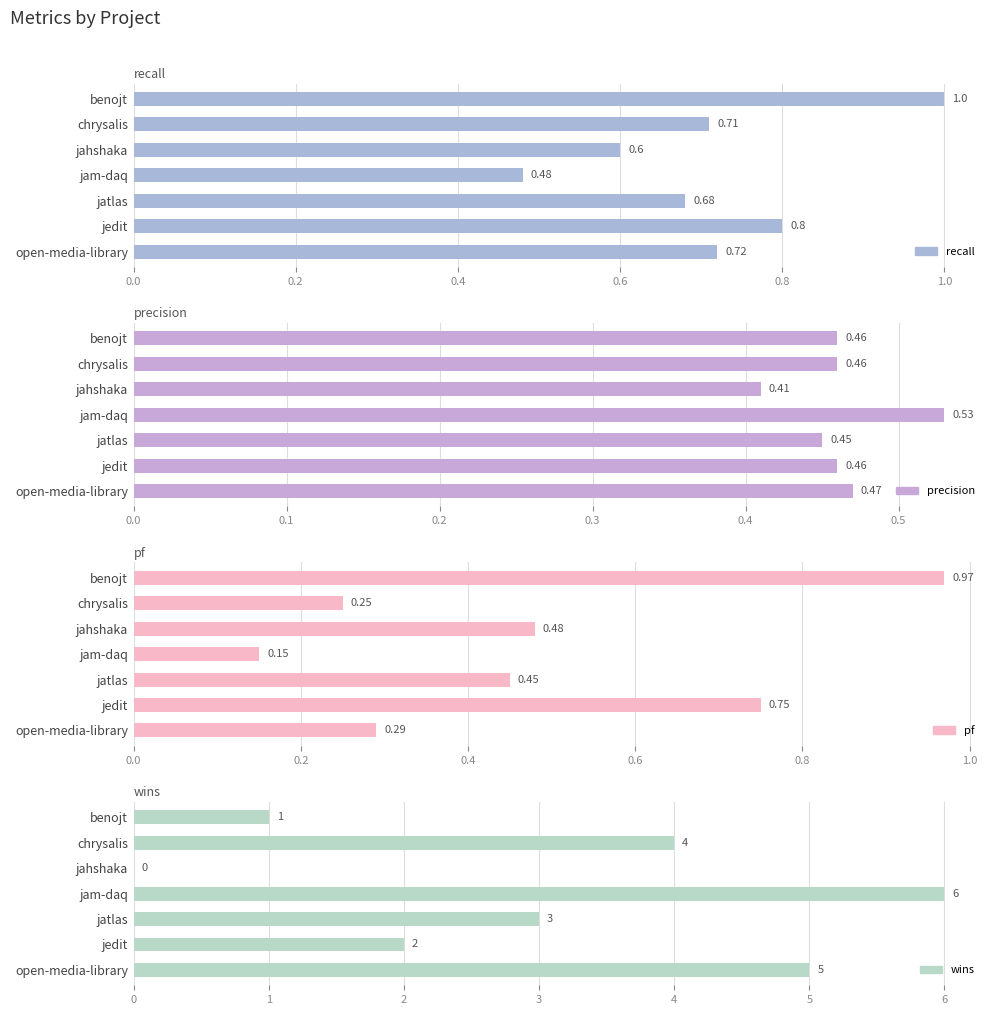

Is the value of precision at chrysalis greater than the value of pf at jatlas?

Yes